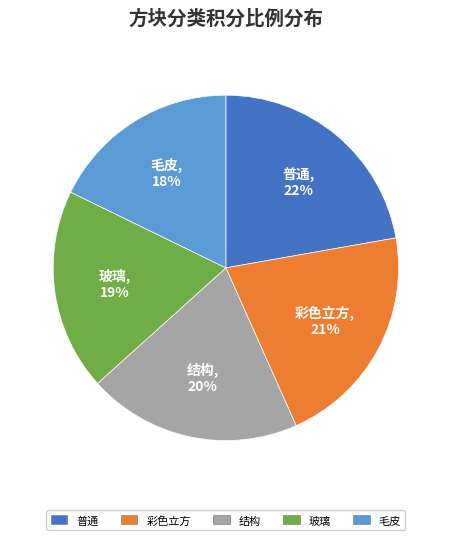

To the nearest percent, what is the difference between the largest and smallest slice percentages?

4%